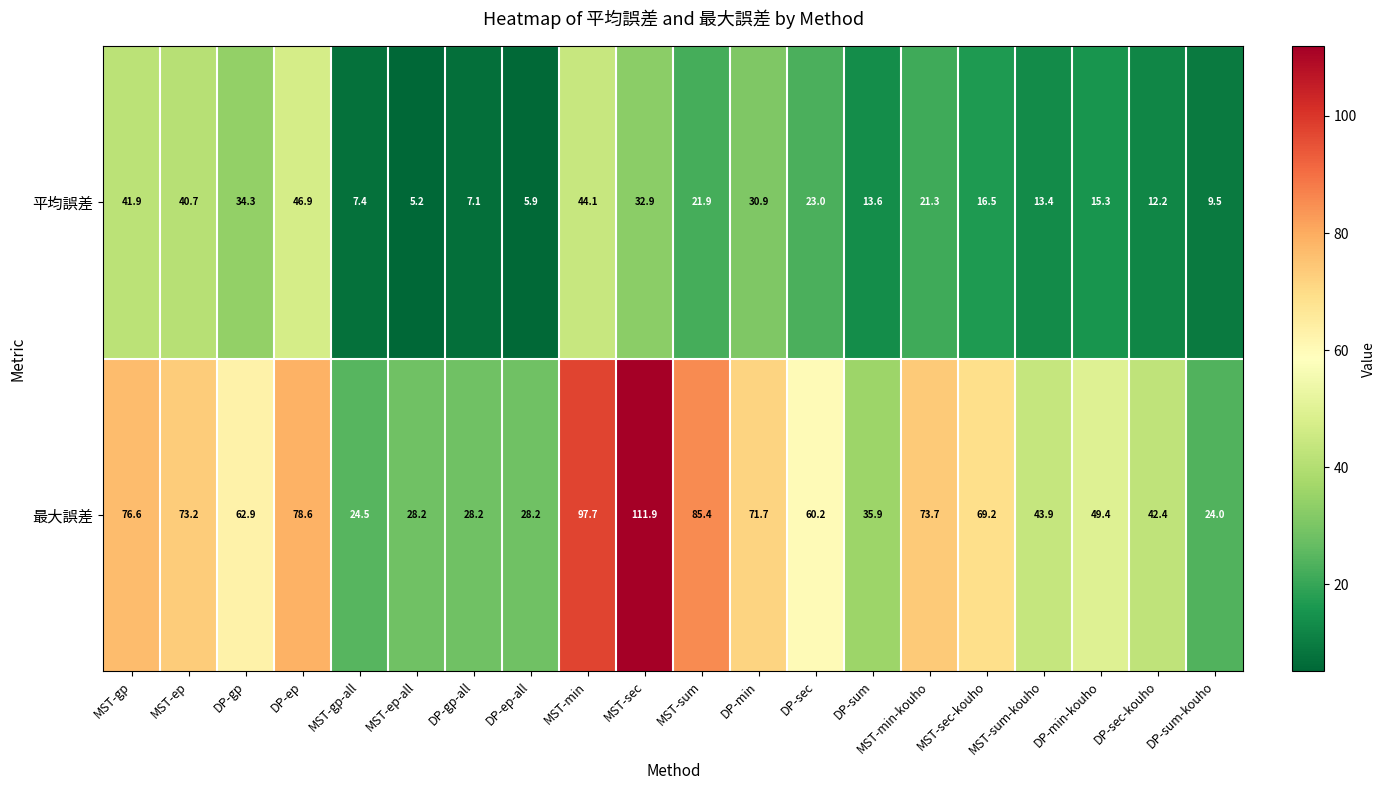

What is the sum of the 最大誤差 values at DP-gp-all and DP-sum?

64.1